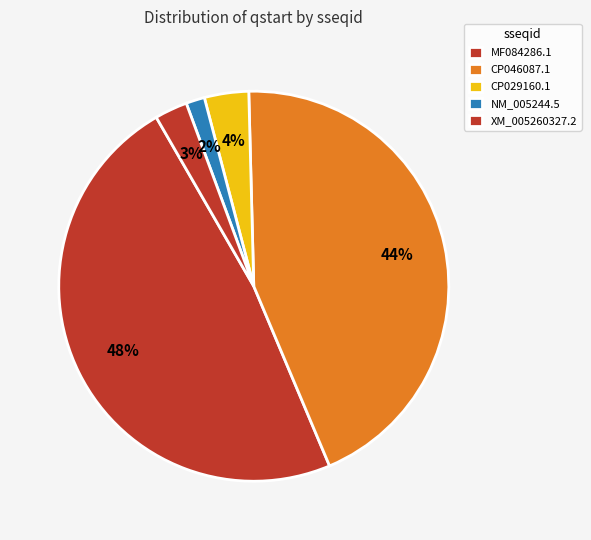

How many segments does this pie chart have?

5